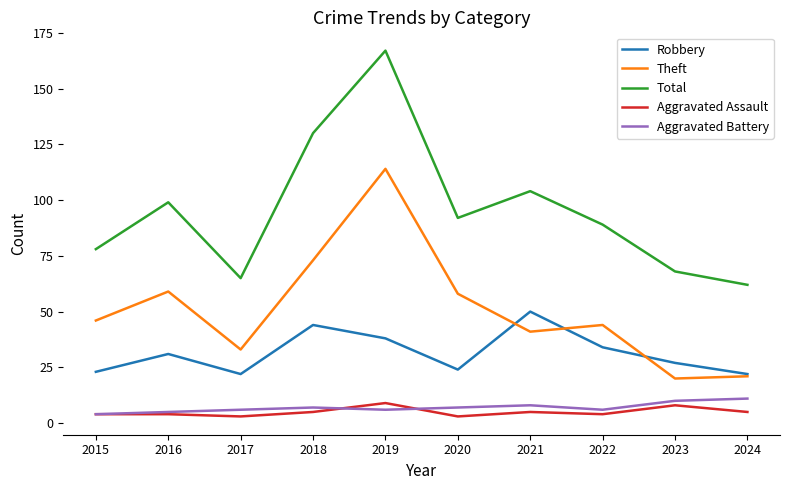

What are all the series names shown in the legend?

Robbery, Theft, Total, Aggravated Assault, Aggravated Battery